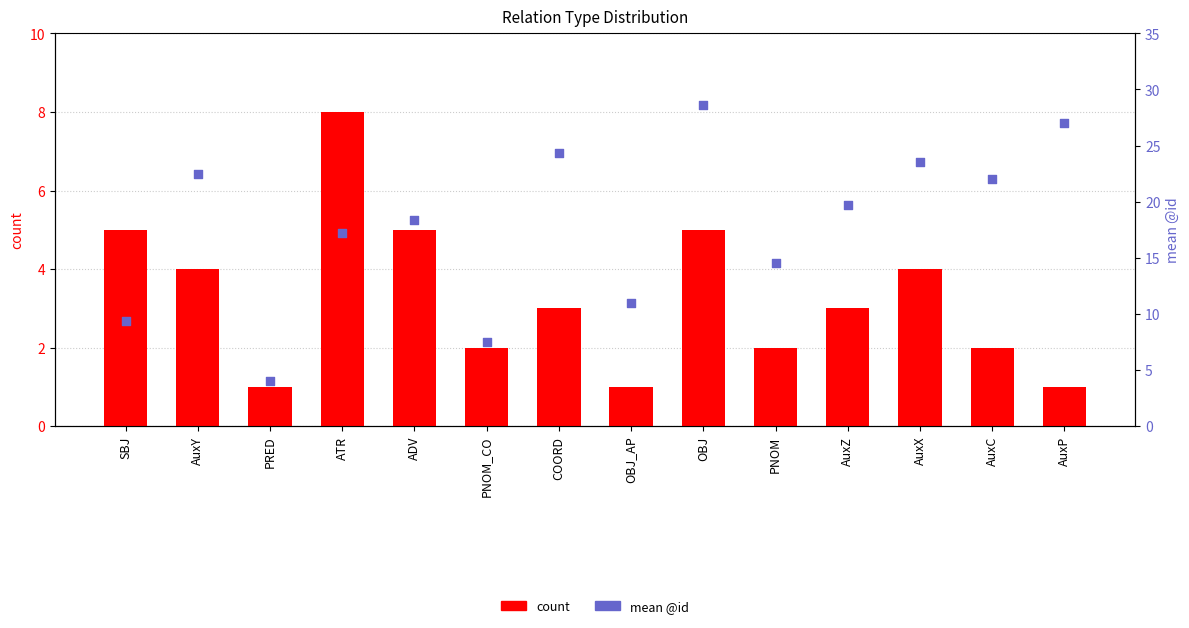

Is the value of mean @id at ATR greater than the value of count at ATR?

Yes